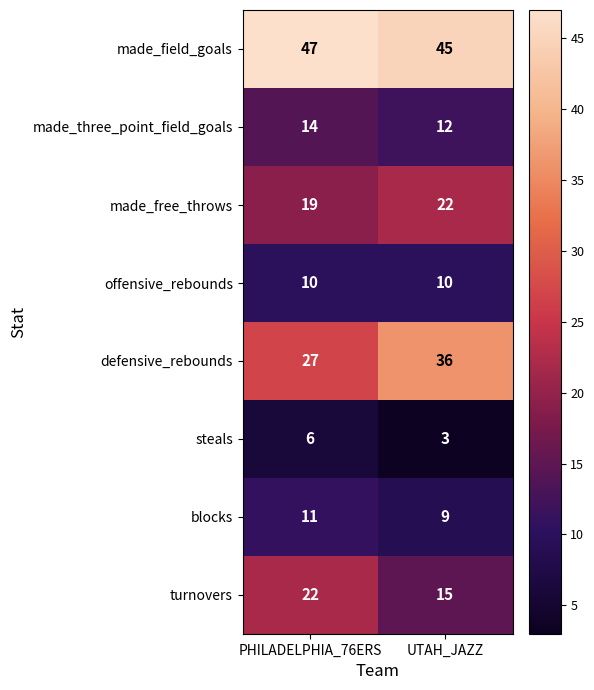

What is the average value of the made_field_goals series?

46